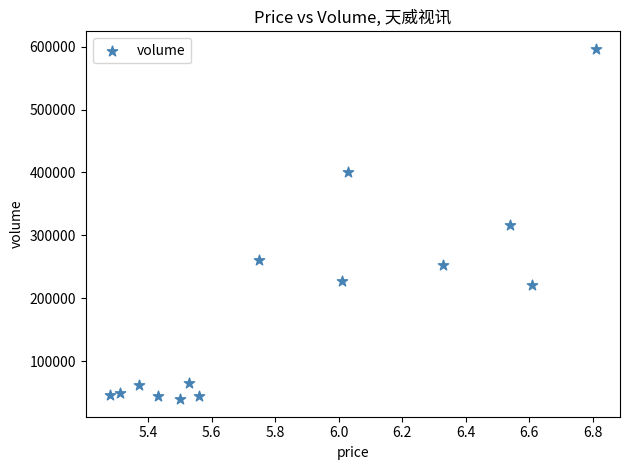

What is the range of Y values (max minus min)?

557115